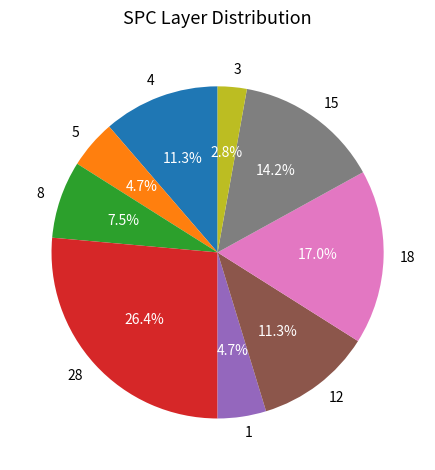

What is the total percentage of 12 and 15?

25.5%